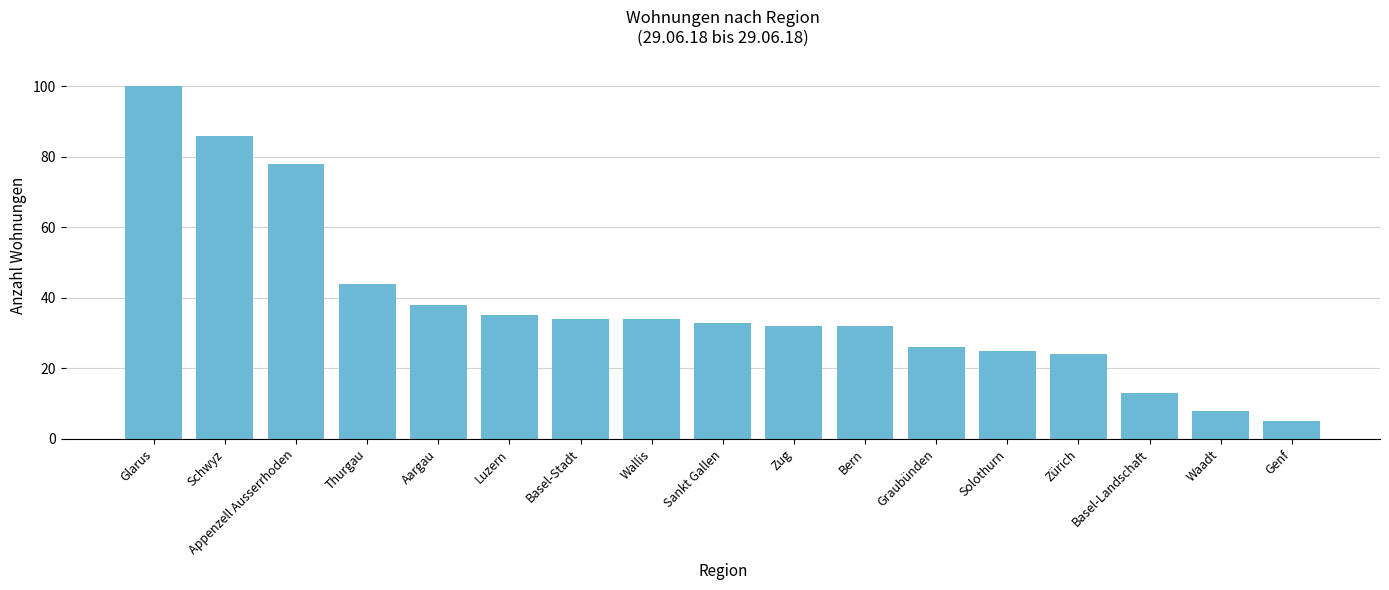

What is the greatest value displayed?

100